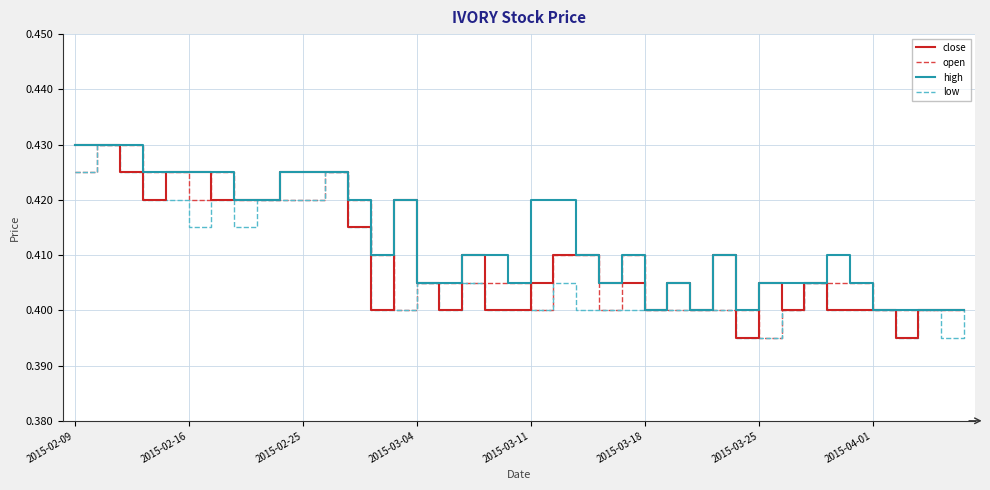

At which category does the chart reach its minimum across all series?

29